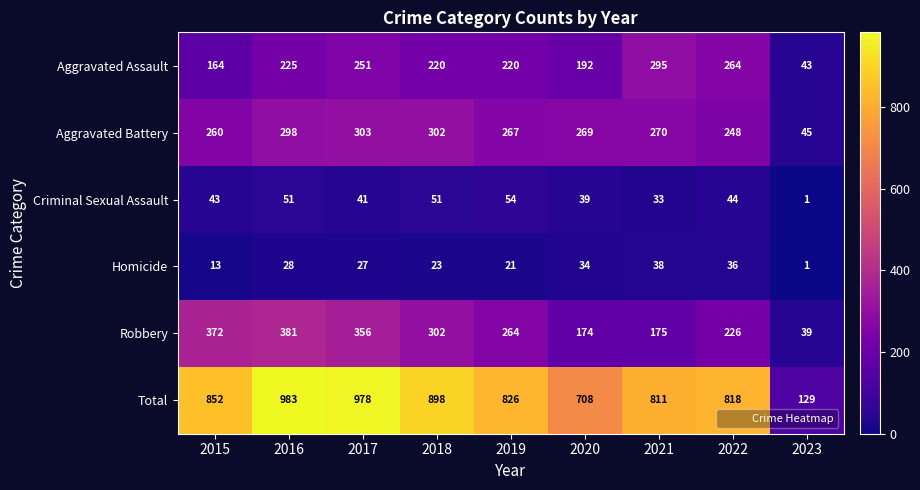

What is the difference between the second highest and minimum values in the Aggravated Assault series?

221